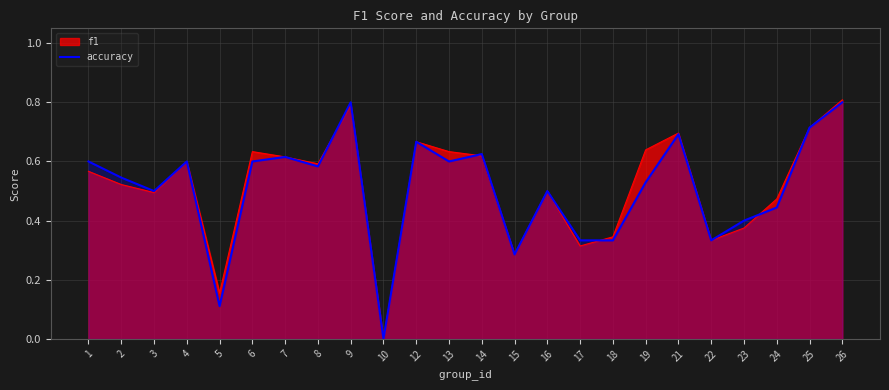

What is the maximum value shown in the chart?

0.8